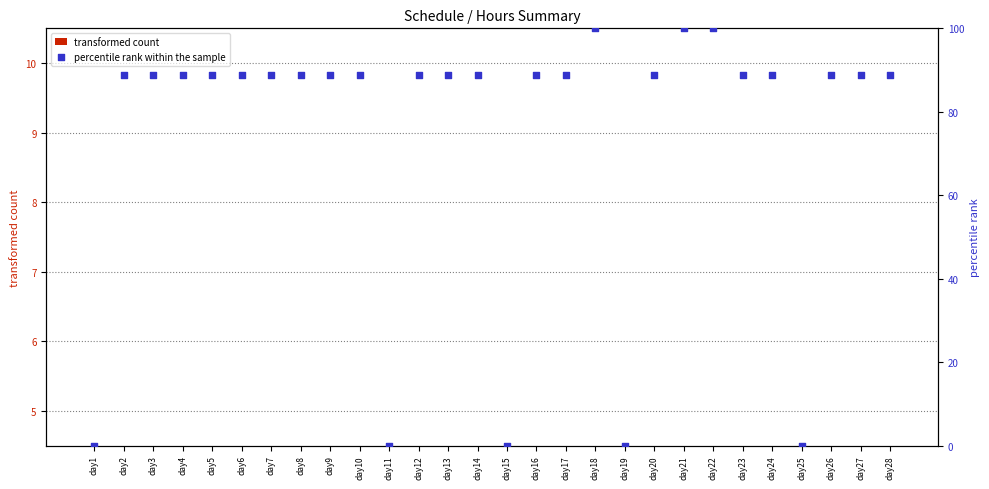

At how many categories does at least one series exceed 71?

23